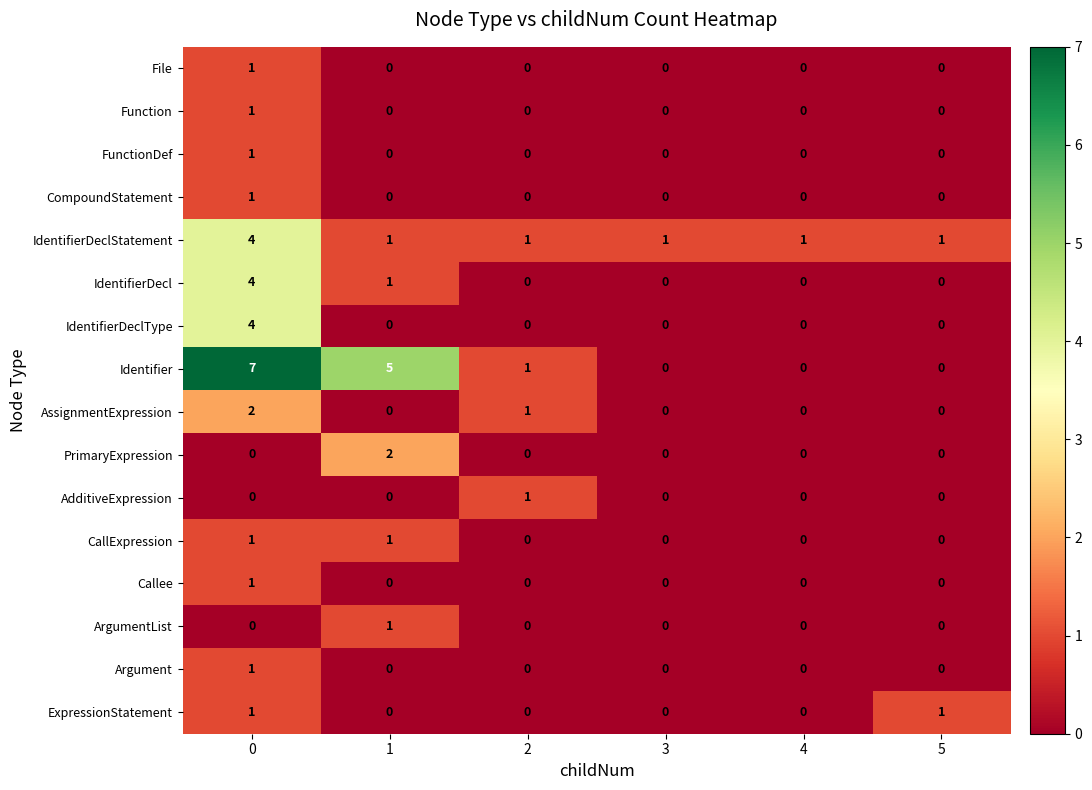

What is the sum of all IdentifierDeclType values?

4